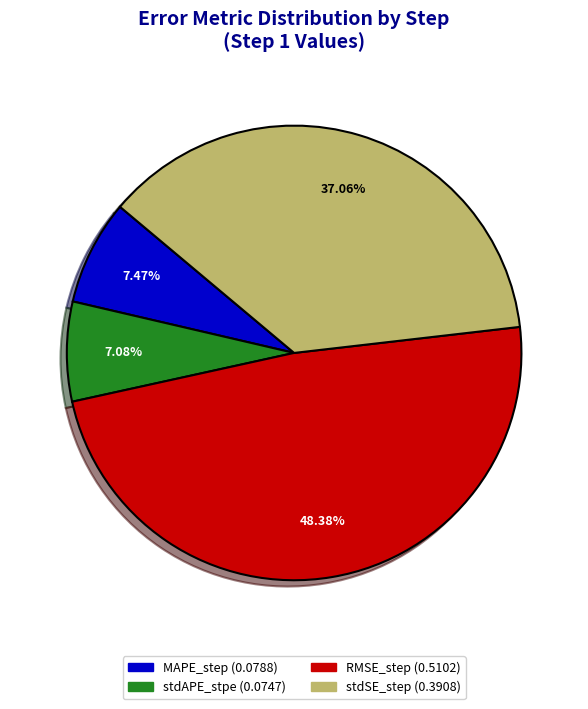

To the nearest percent, what percentage of the pie is RMSE_step?

48%